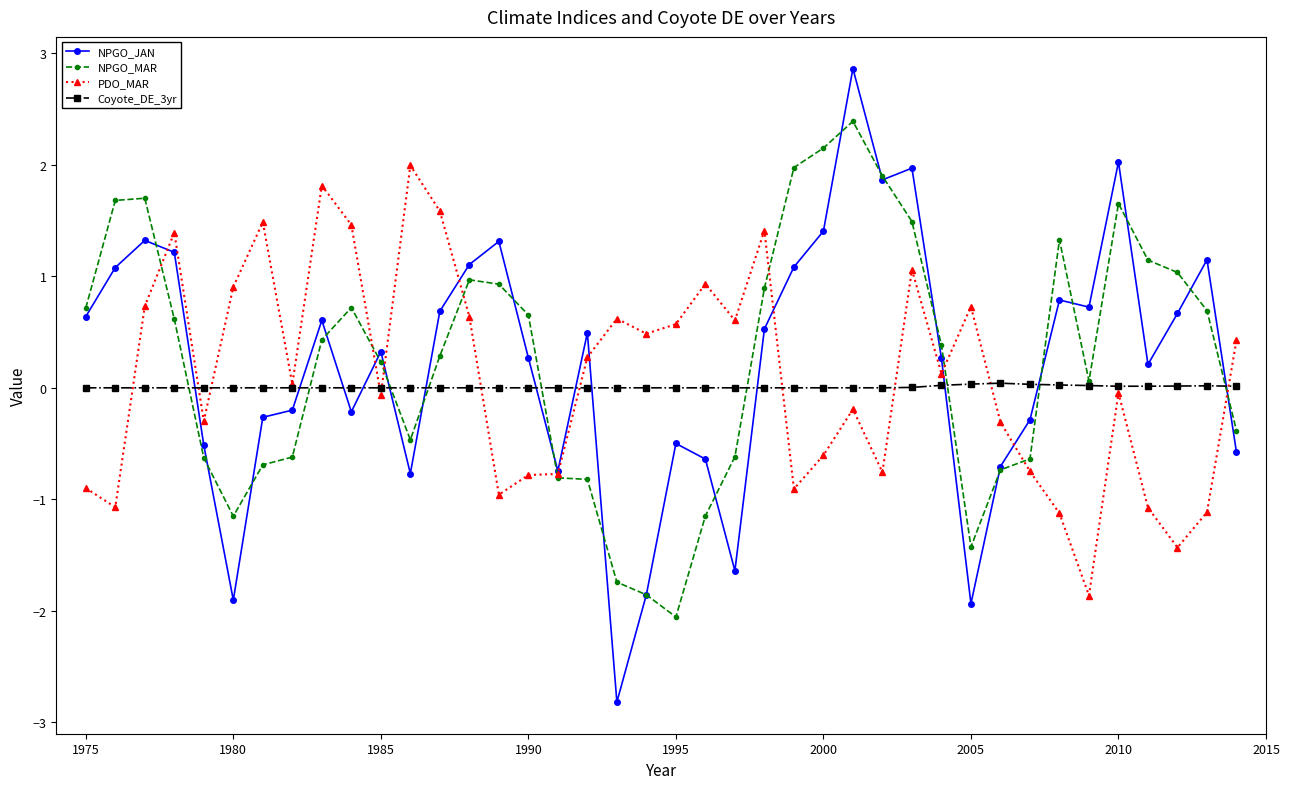

Which series has the largest range (max minus min)?

NPGO_JAN